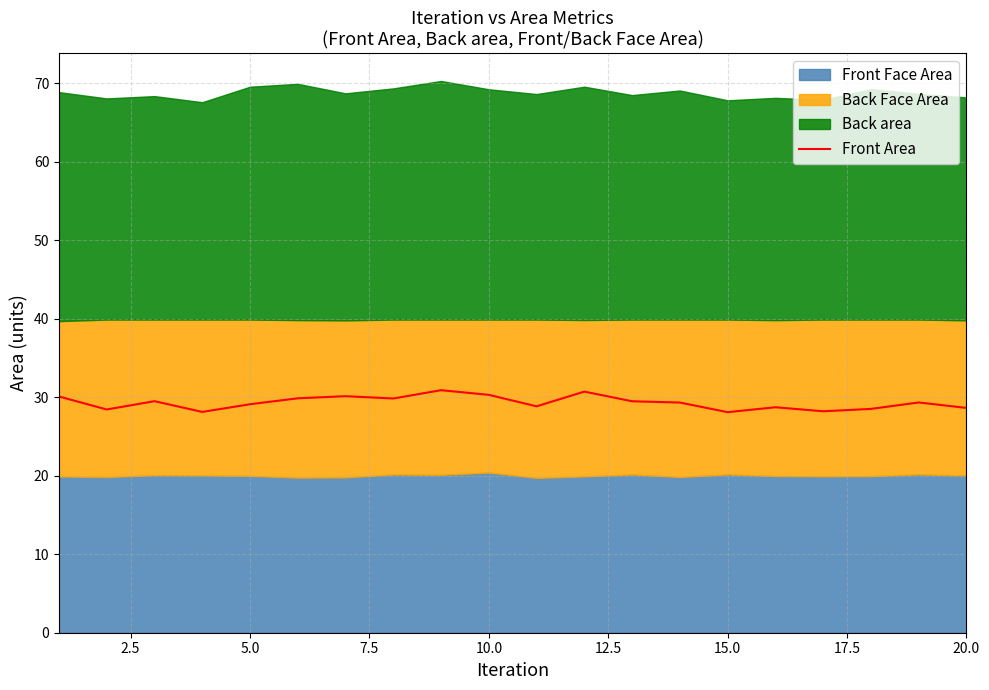

Is it true that Front Area equals 6.5 at 5.0?

False